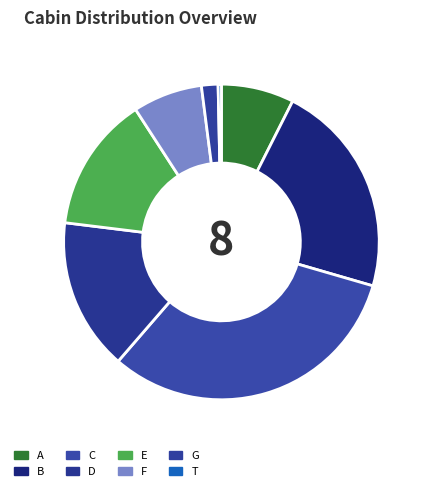

Which slice is the smallest?

T